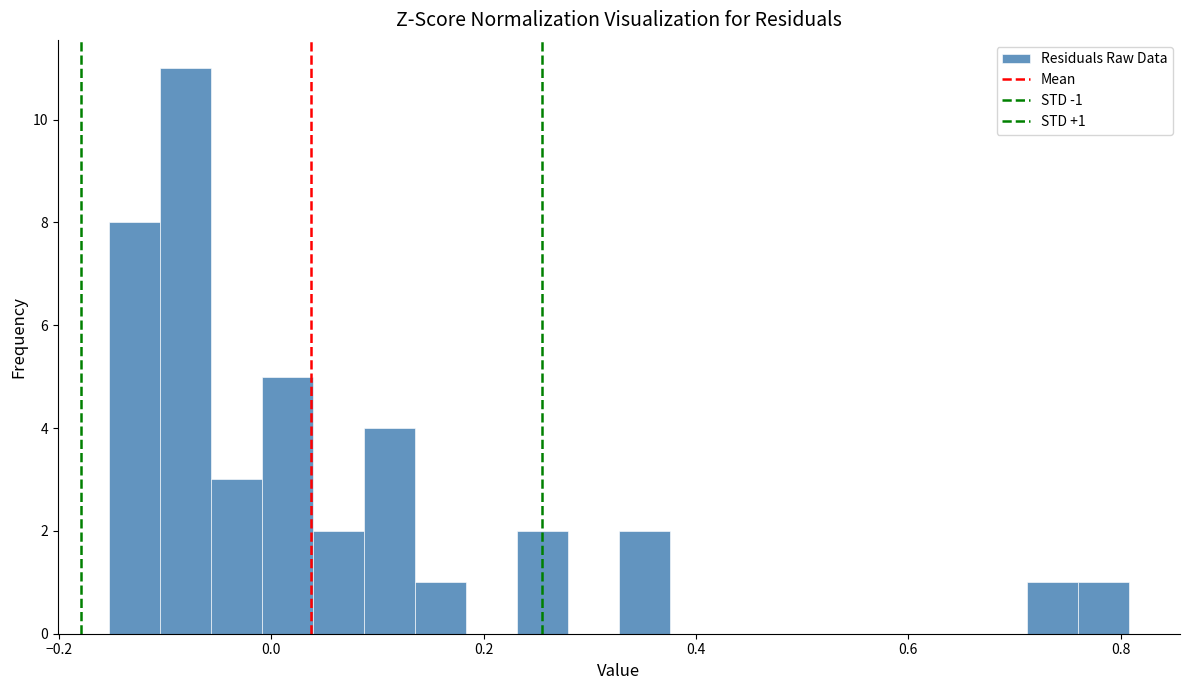

Around what value on the x-axis is the tallest bar? Give the approximate position of its centre, as read against the axis.

-0.08